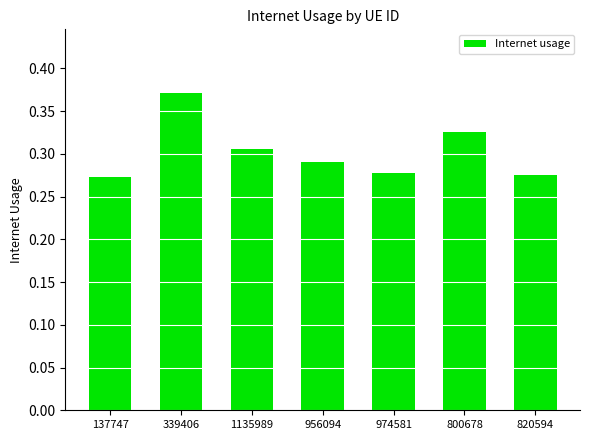

What is the sum of the values at 137747 and 974581?

0.5